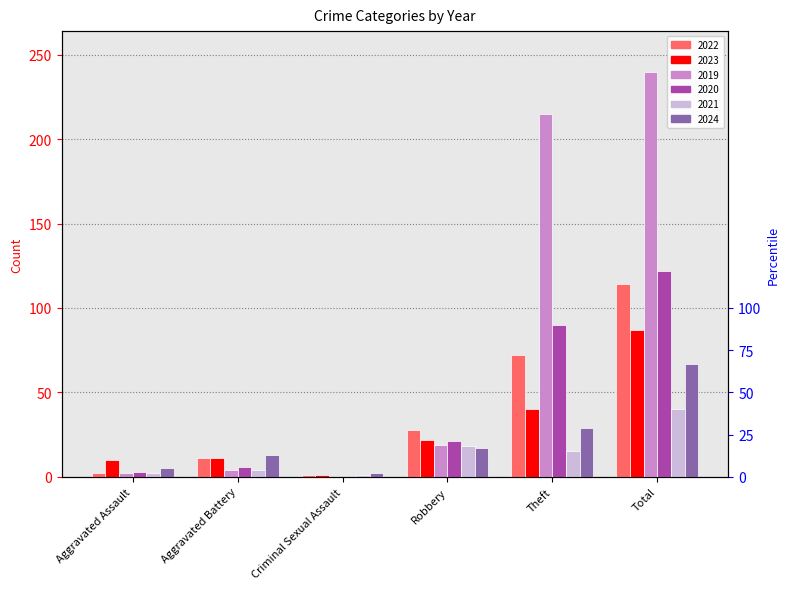

What is the maximum value shown in the chart?

240